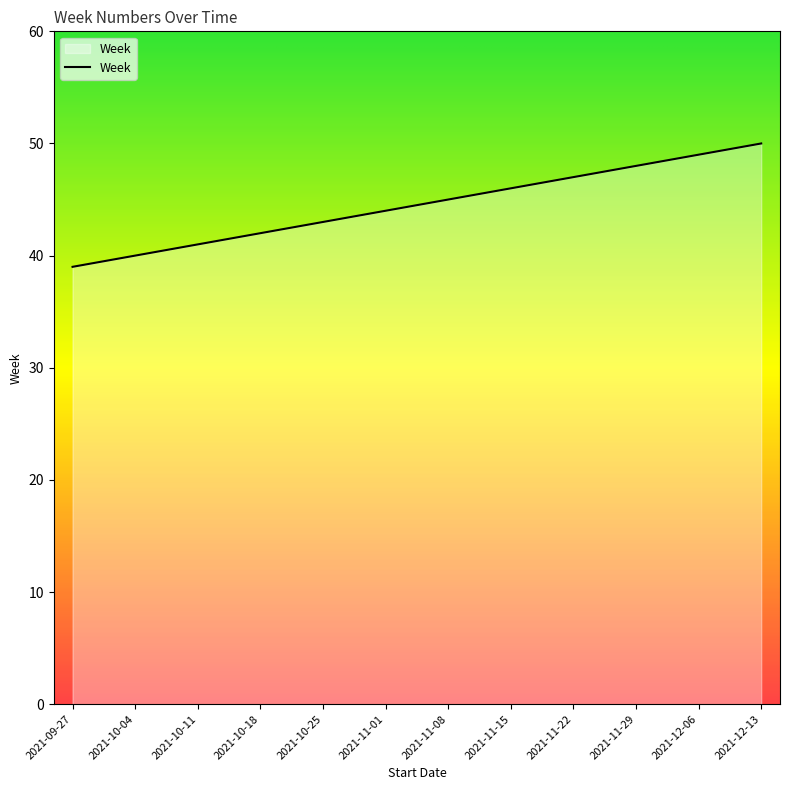

What is the change in value from 2021-11-22 to 2021-12-13?

+3